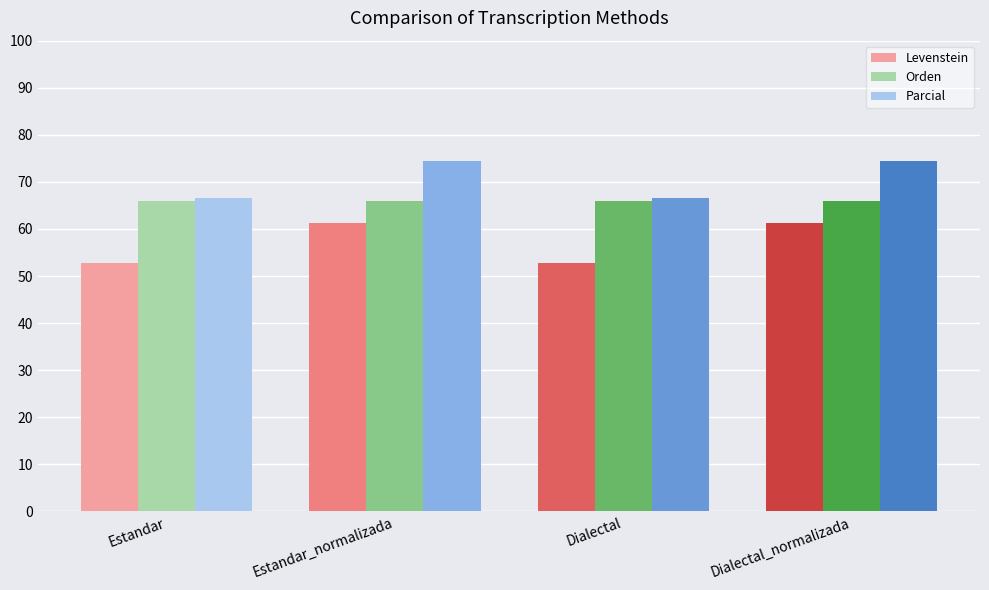

How many groups of bars are there?

4